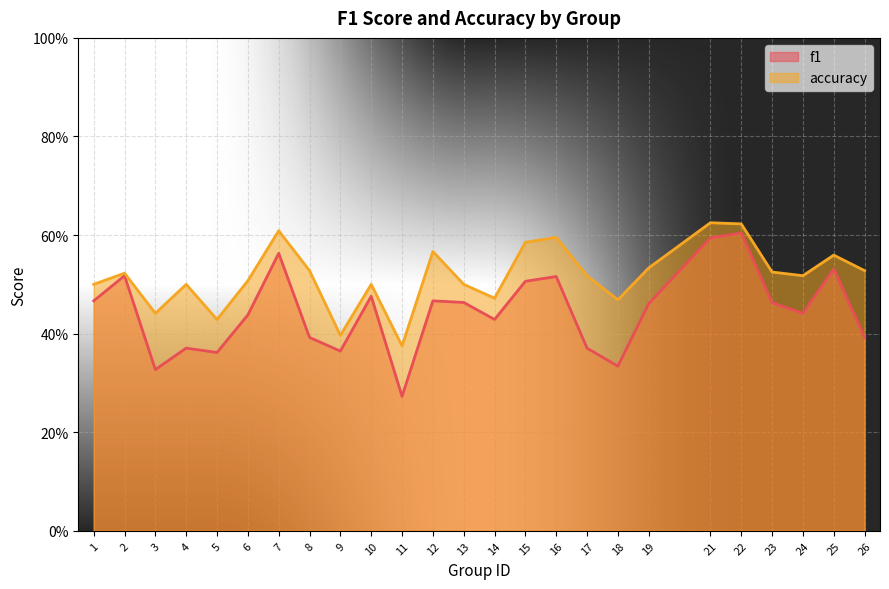

At 5, list the series in order from smallest to largest.

f1, accuracy